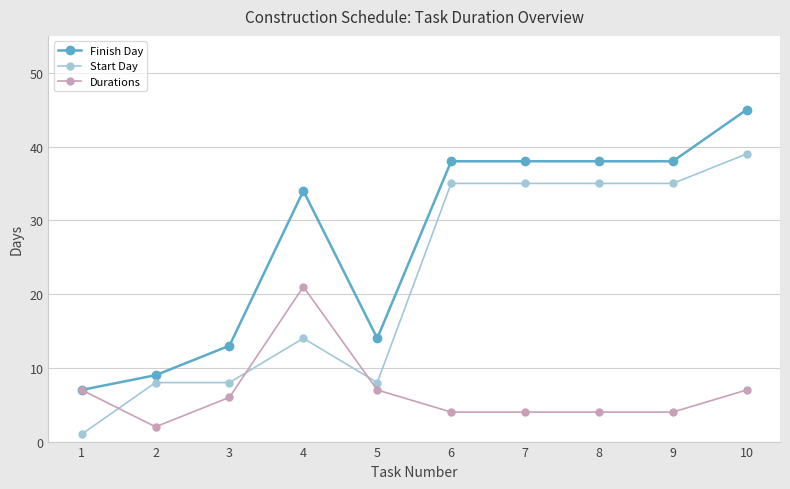

True or false: Durations has more than 0 interior local peaks.

True